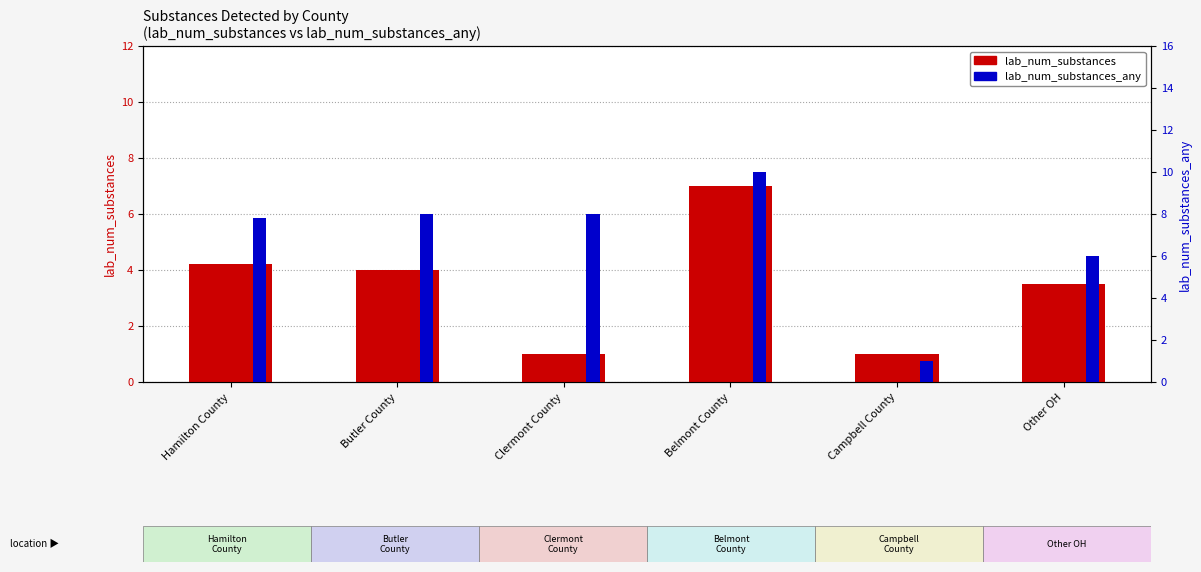

Count the number of categories in the chart.

6